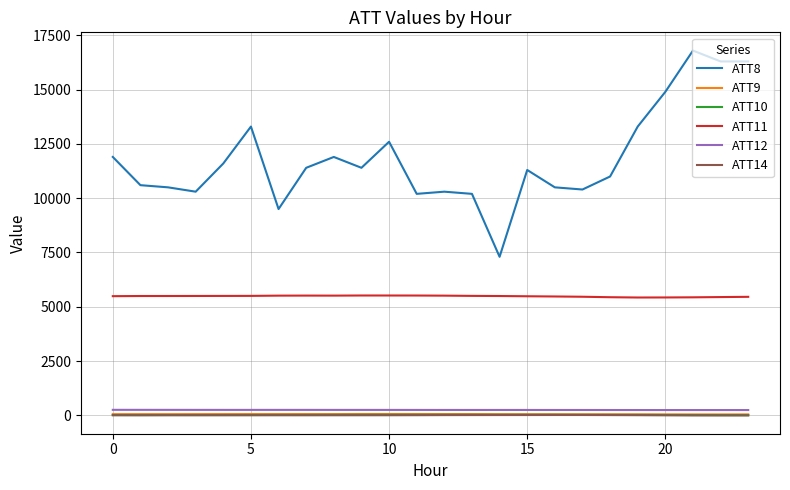

Which series has the largest total across all categories?

ATT8